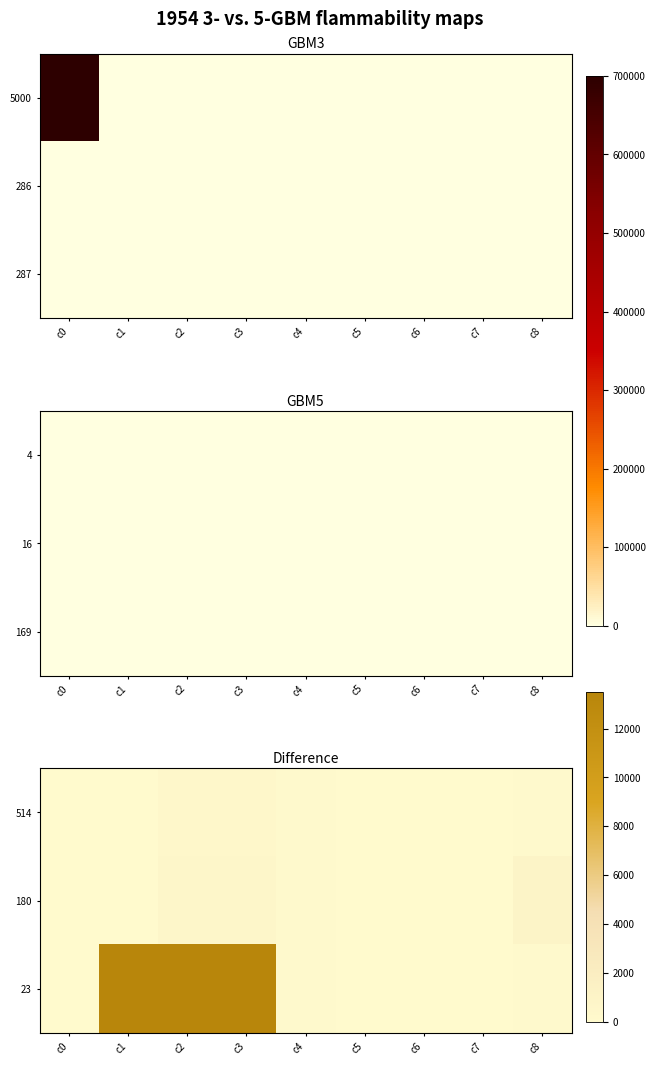

Which series changed the most between c7 and c8?

180